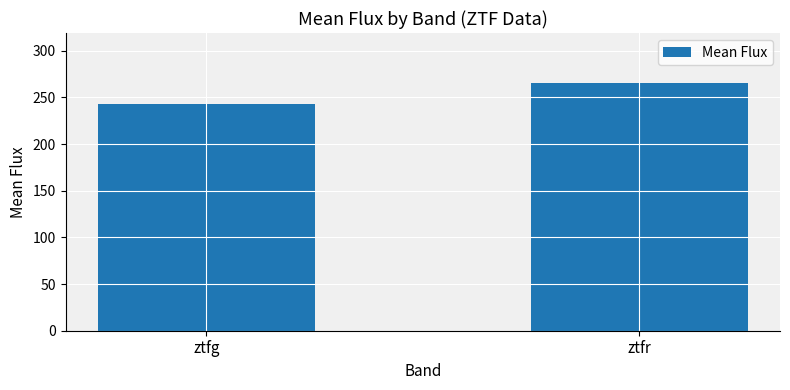

Is it true that the value at ztfr is 368.7?

False